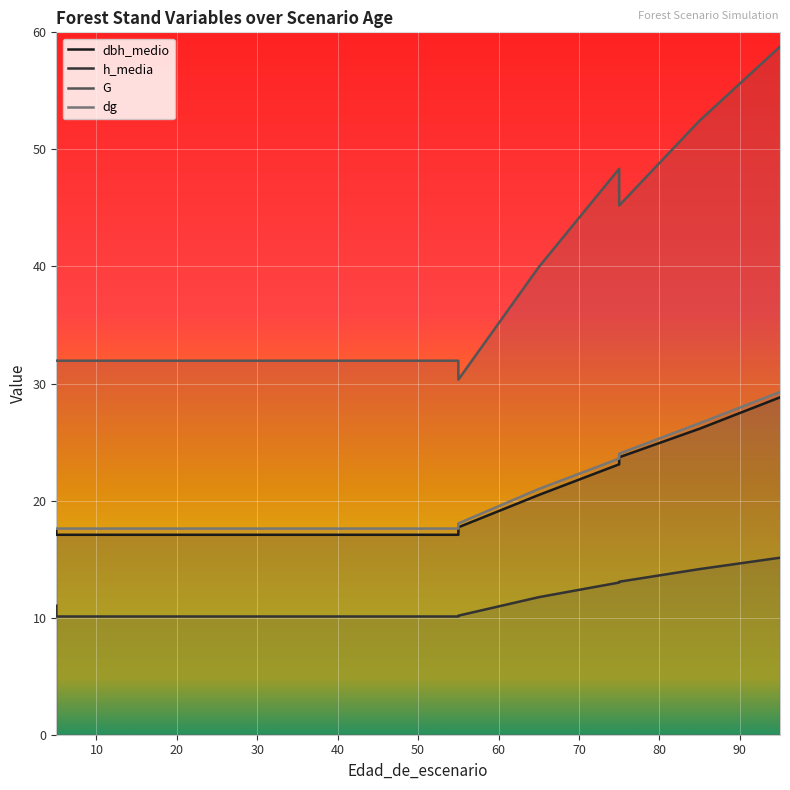

How many lines are shown in the chart?

4